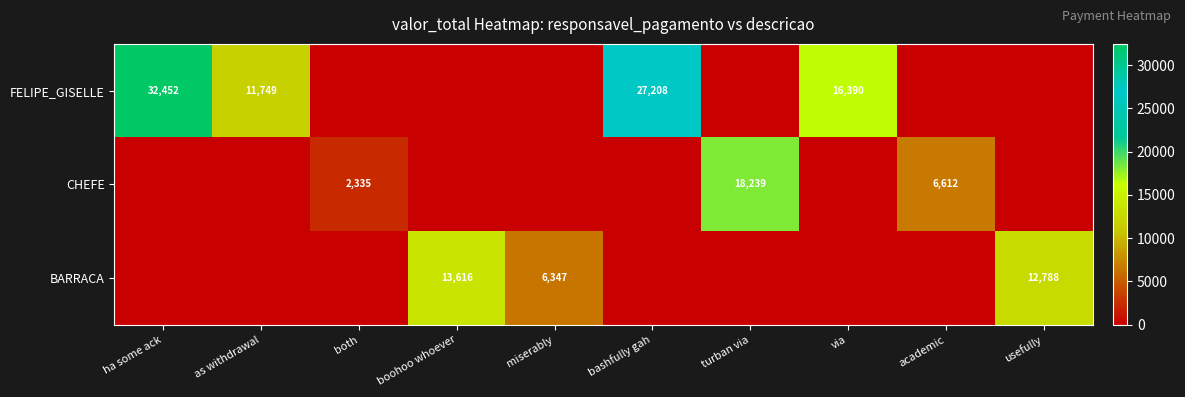

The BARRACA series shows 6347 at miserably. True or false?

True